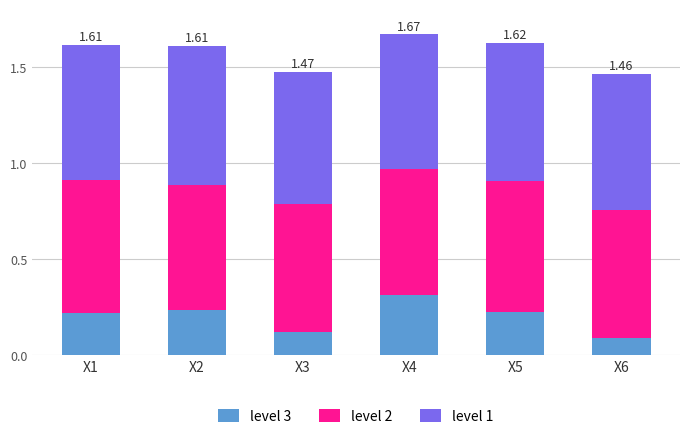

What is the sum of all level 3 values?

1.2